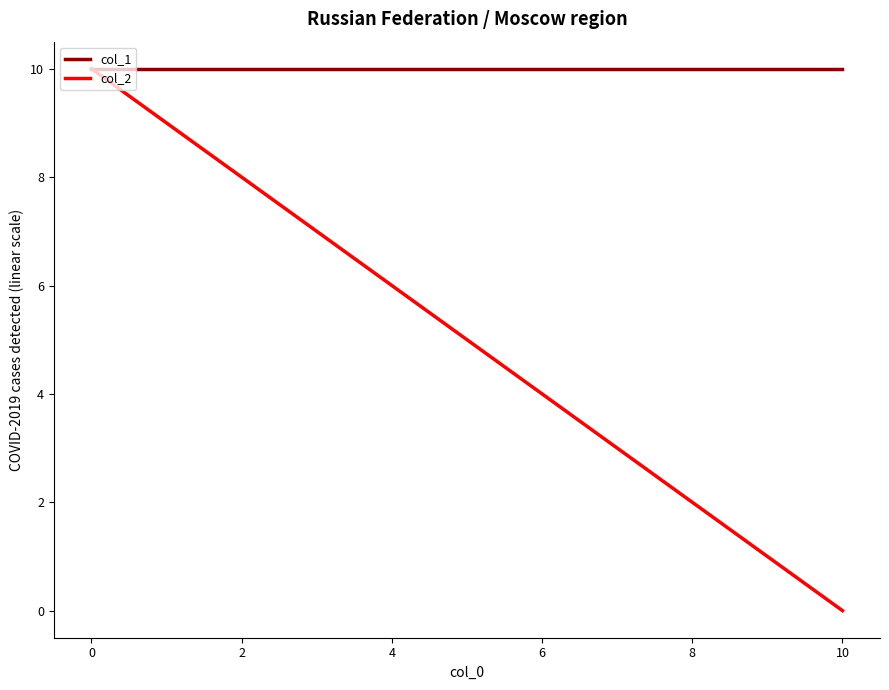

At how many categories does at least one series exceed 3?

2